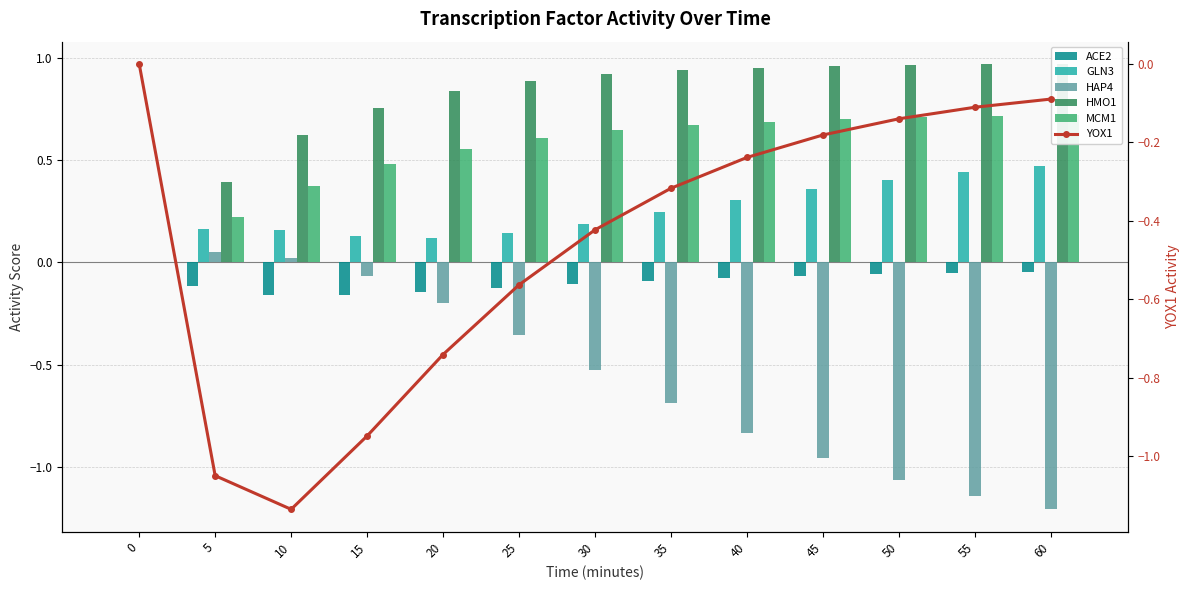

Which series has the largest total across all categories?

HMO1